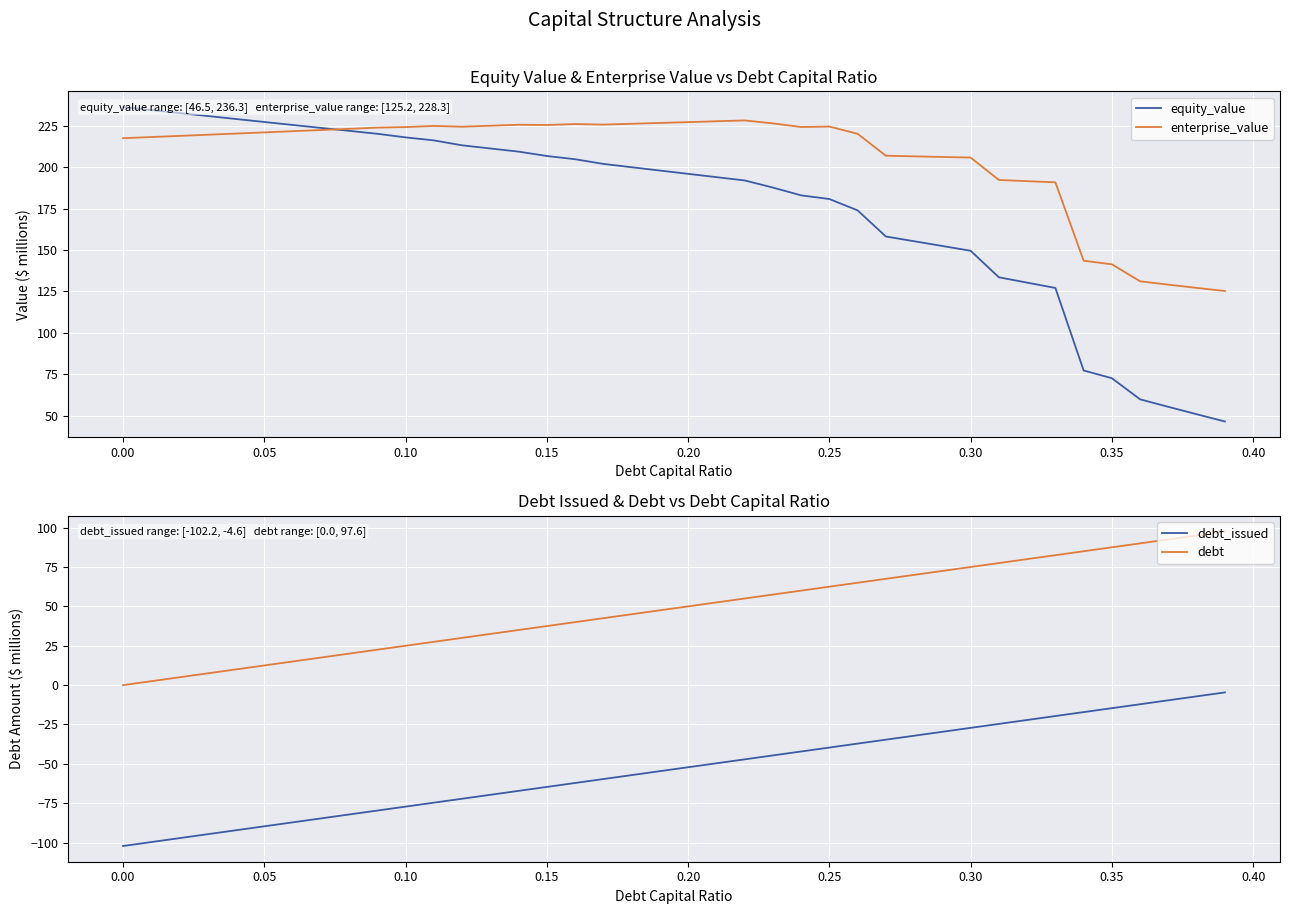

What is the minimum value for enterprise_value?

125.2